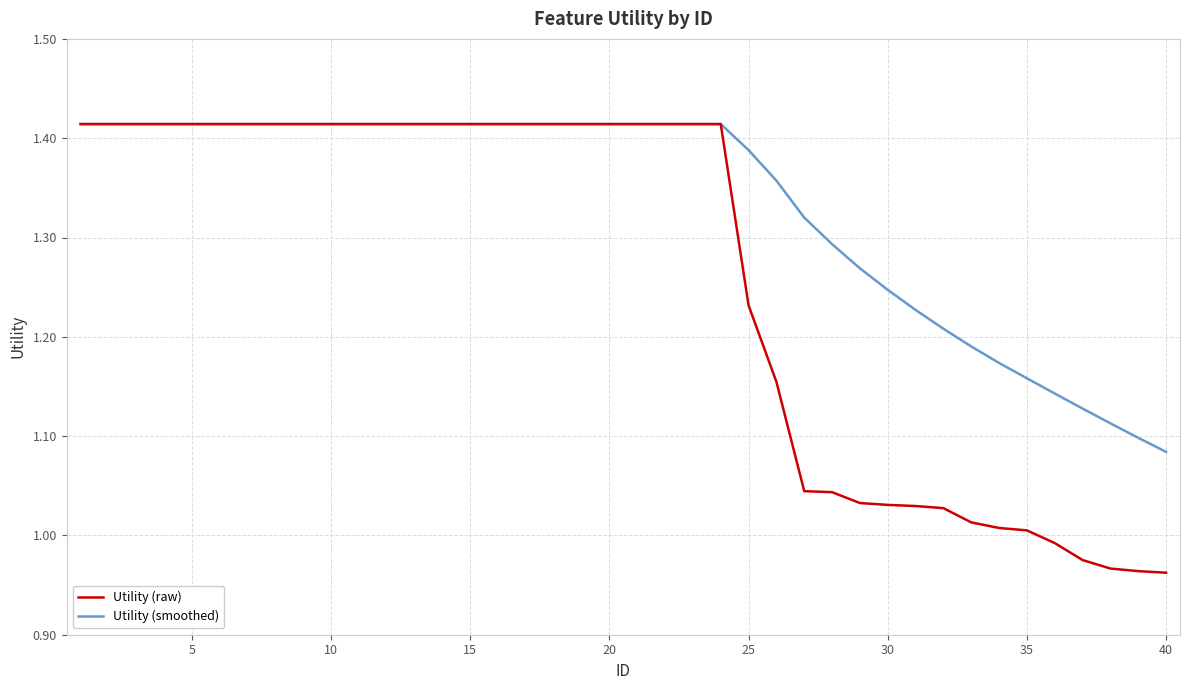

How many categories are shown in the chart?

40